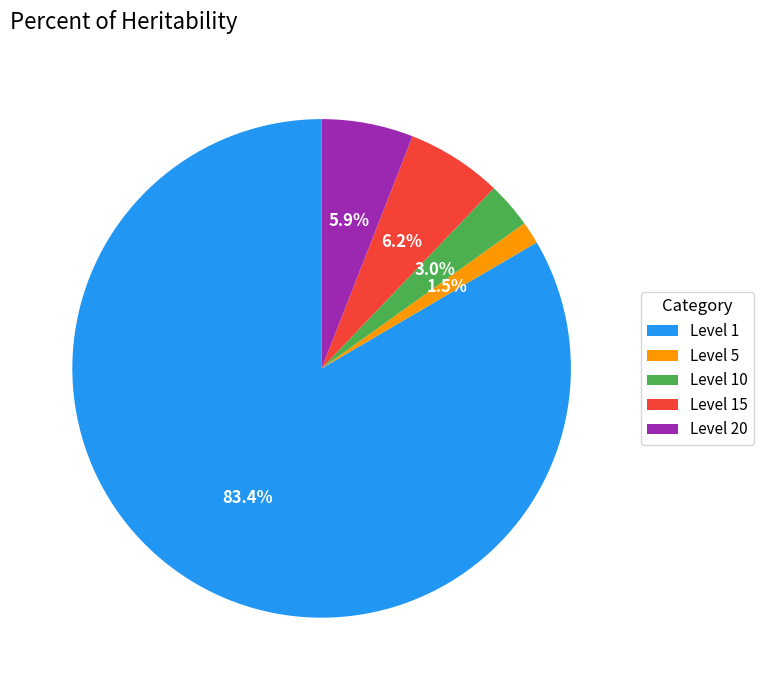

Does Level 15 account for over 50% of the chart?

No